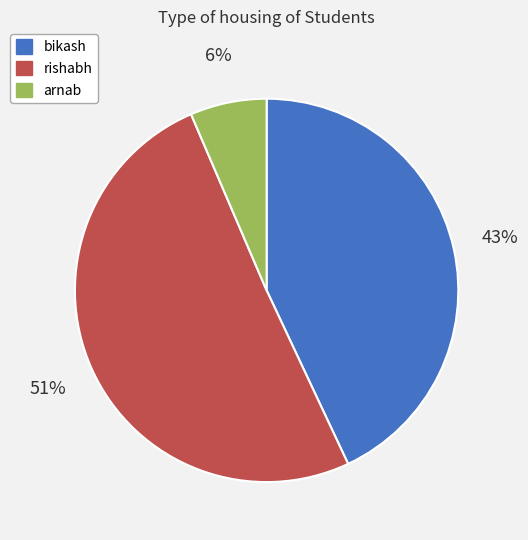

To the nearest percent, what portion does bikash represent?

43%